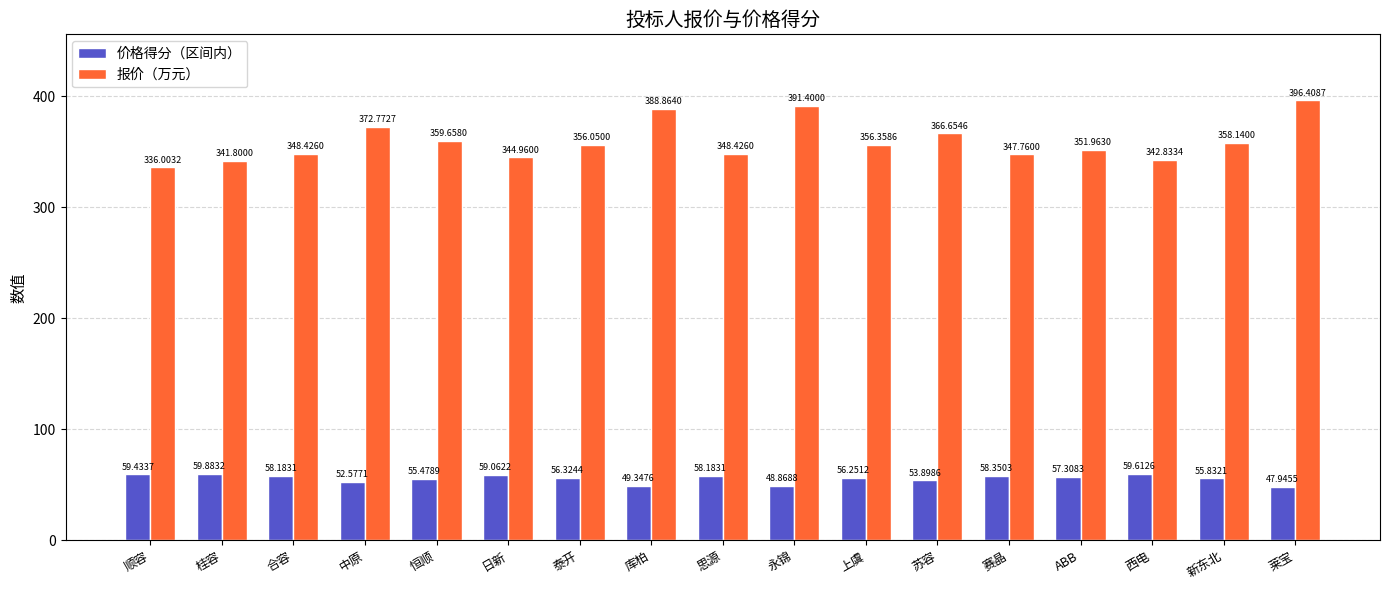

What is the smallest value displayed?

47.9